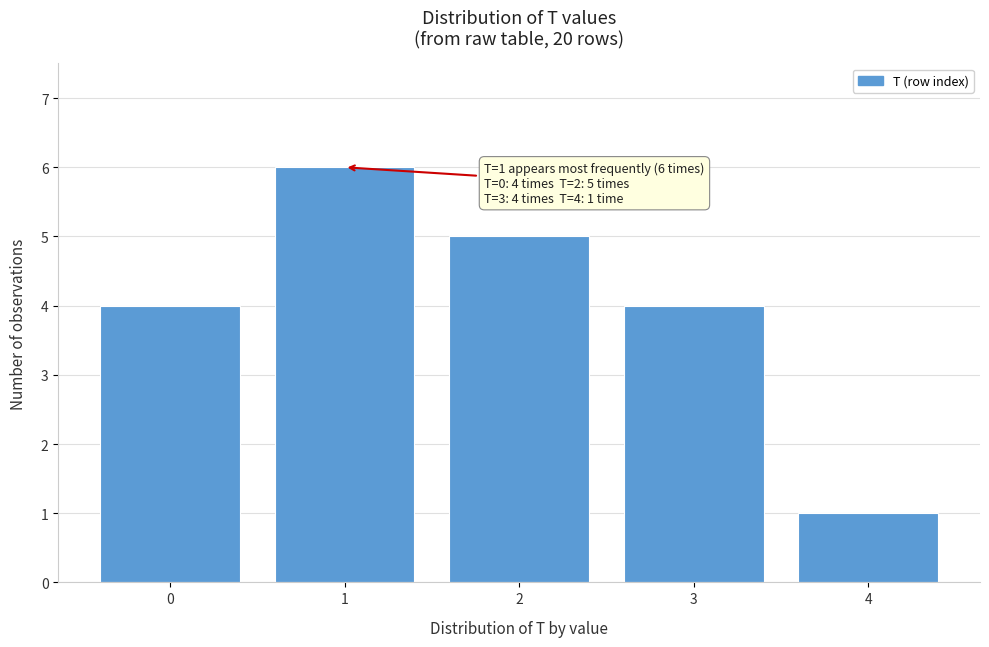

Which range on the x-axis has the tallest bar?

0.5 to 1.5